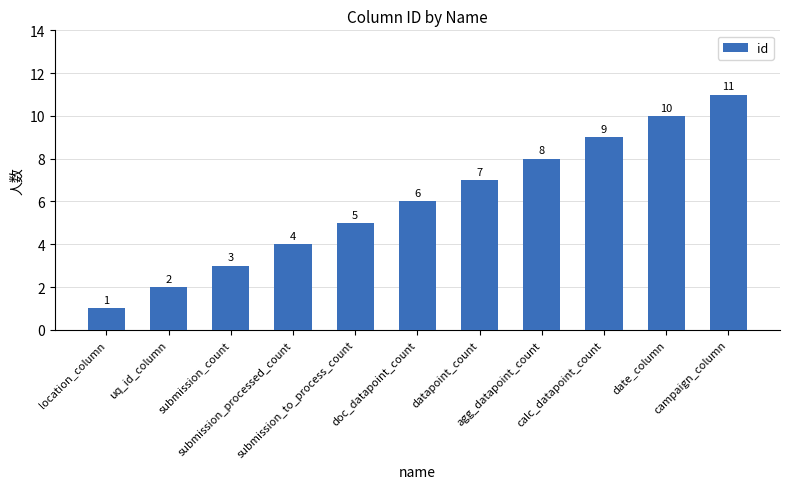

The chart shows a value of 8 at doc_datapoint_count. True or false?

False